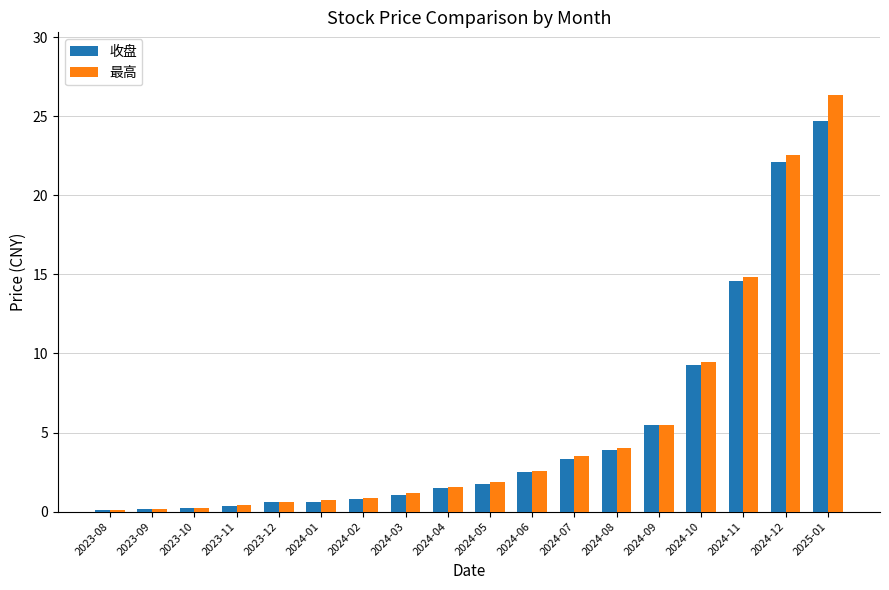

What is the label of the 5th bar from the left?

2023-12